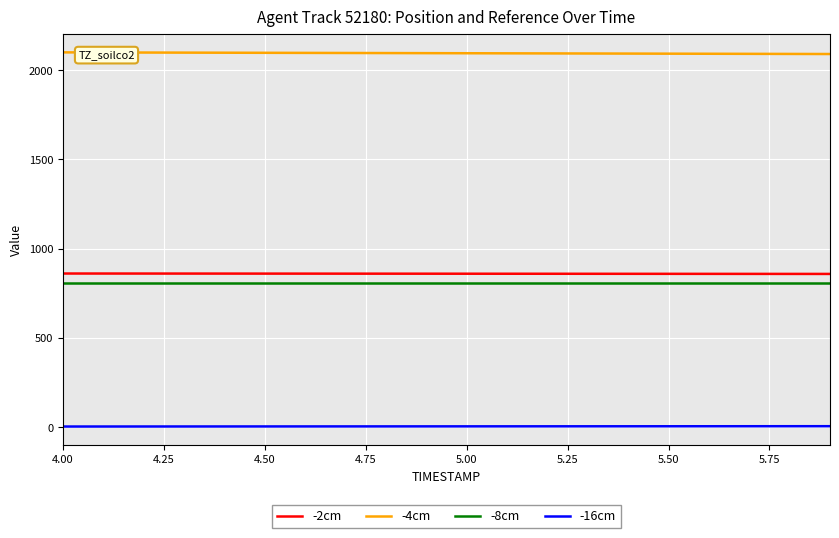

What is the average value of the -2cm series?

859.8